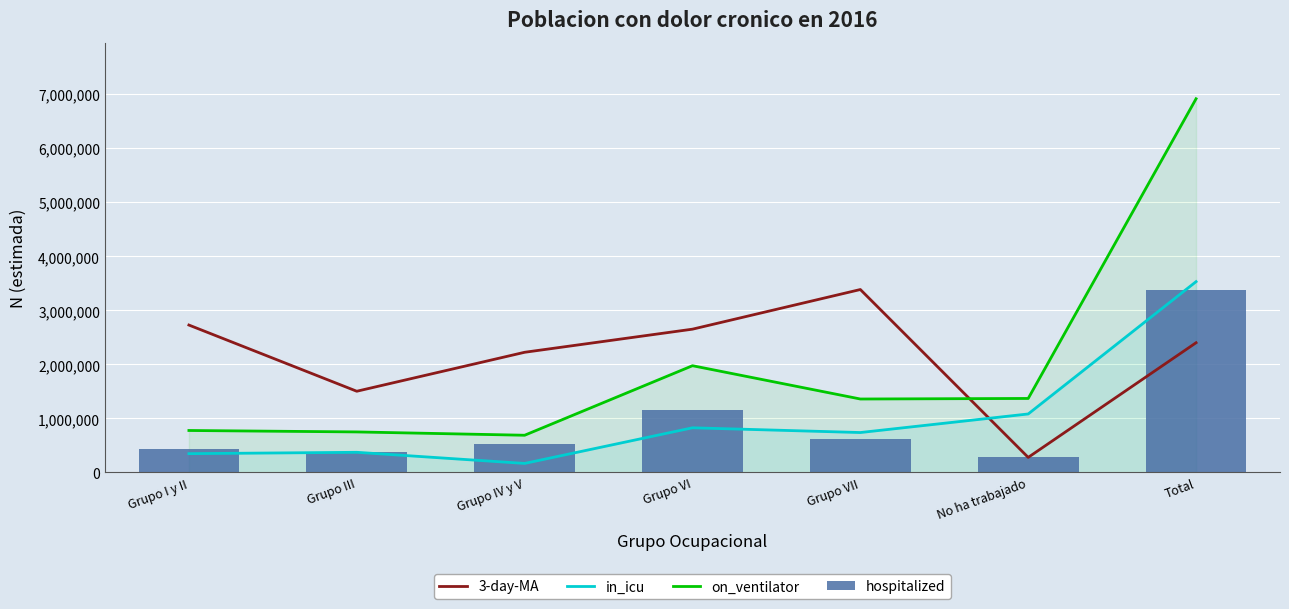

What is the difference between the hospitalized values at Total and Grupo VII?

2765016.0